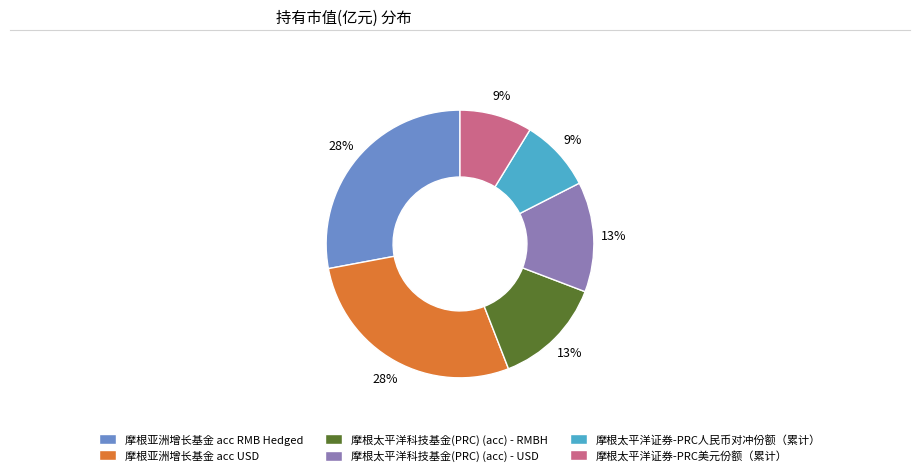

Combined, do 摩根亚洲增长基金 acc USD and 摩根太平洋科技基金(PRC) (acc) - RMBH account for over 50%?

No